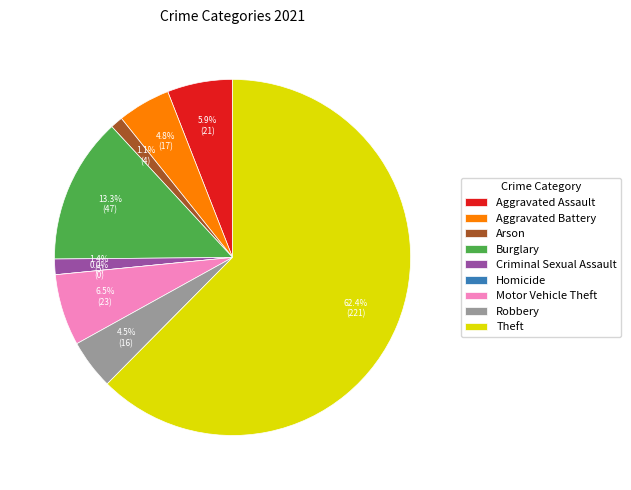

Is it true that Motor Vehicle Theft is 1% of the pie?

False